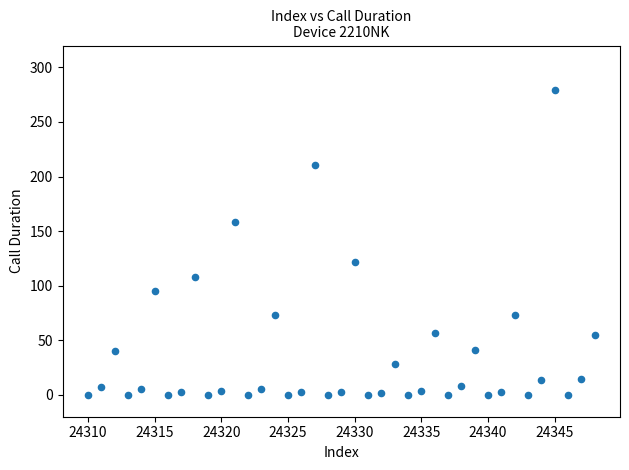

What is the range of Y values (max minus min)?

279